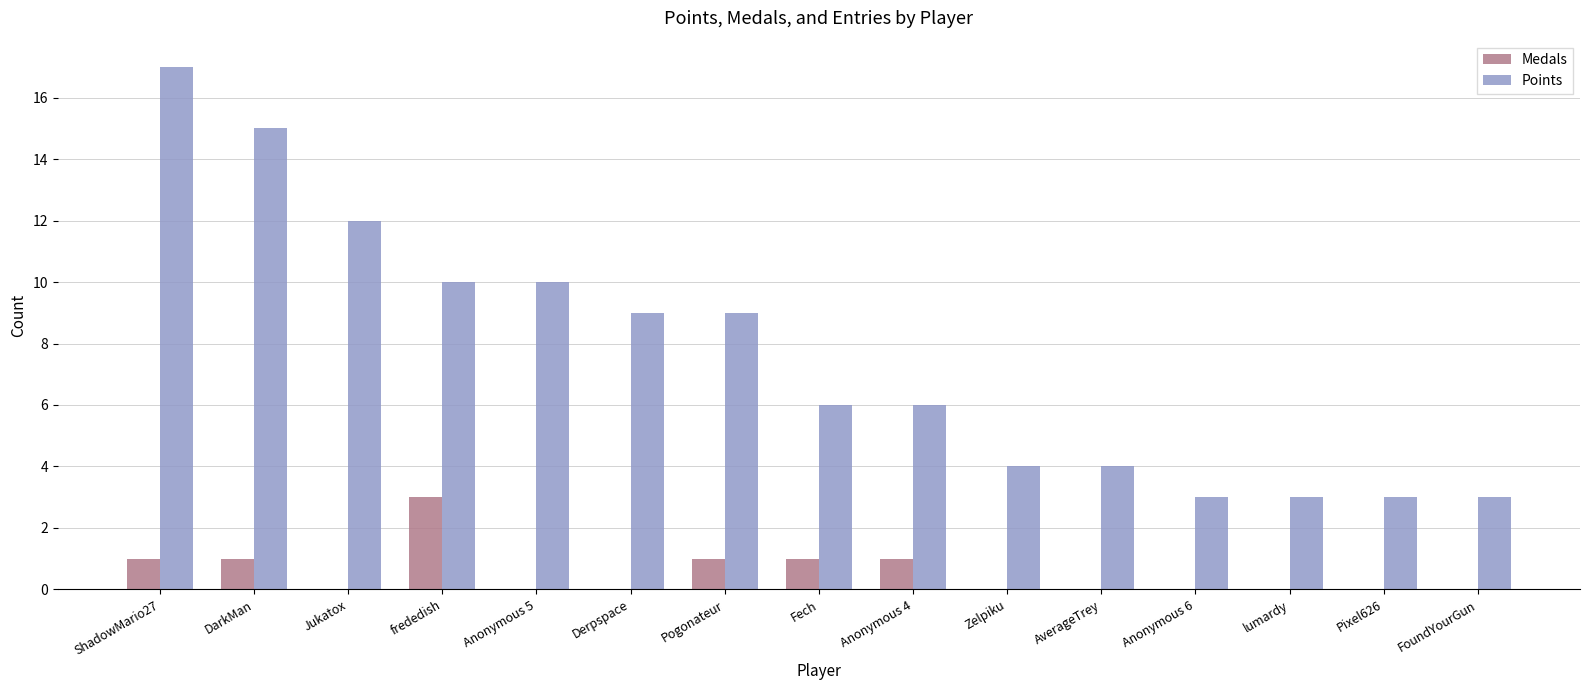

How many groups of bars are there?

15